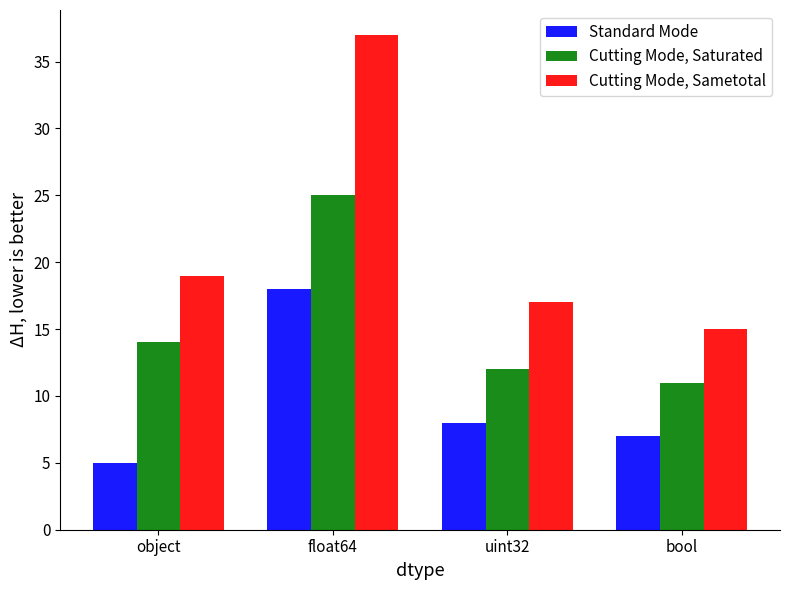

Rank the series at uint32 from lowest to highest value.

Standard Mode, Cutting Mode, Saturated, Cutting Mode, Sametotal